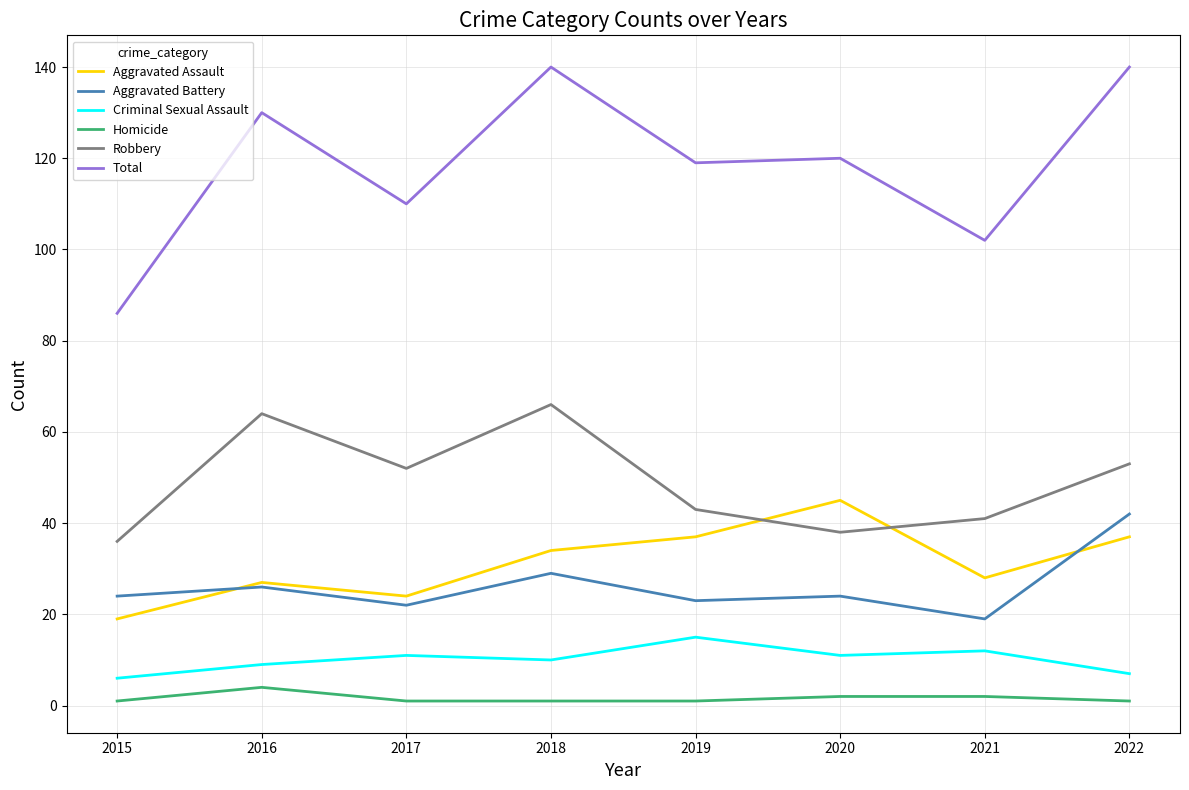

What is the total value across all series at 2019?

238